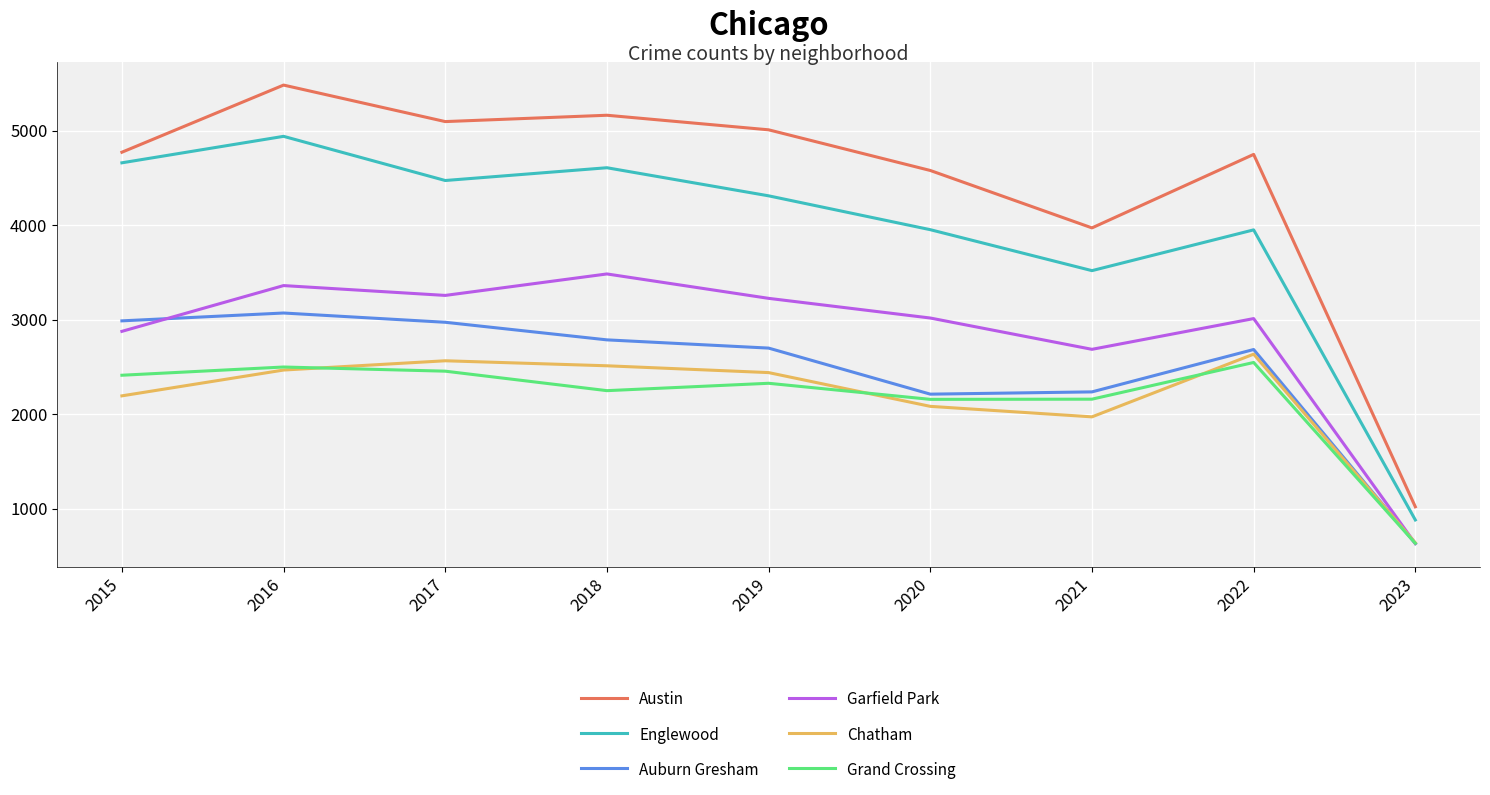

What is the sum of all Grand Crossing values?

19449